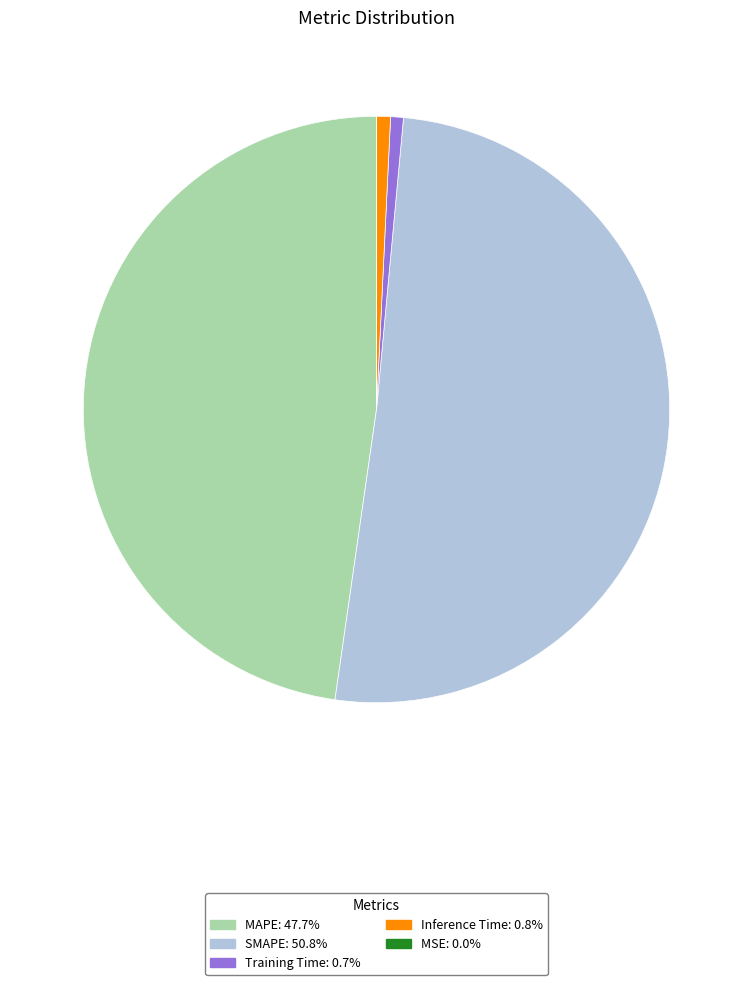

Between MAPE and Training Time, which is larger?

MAPE